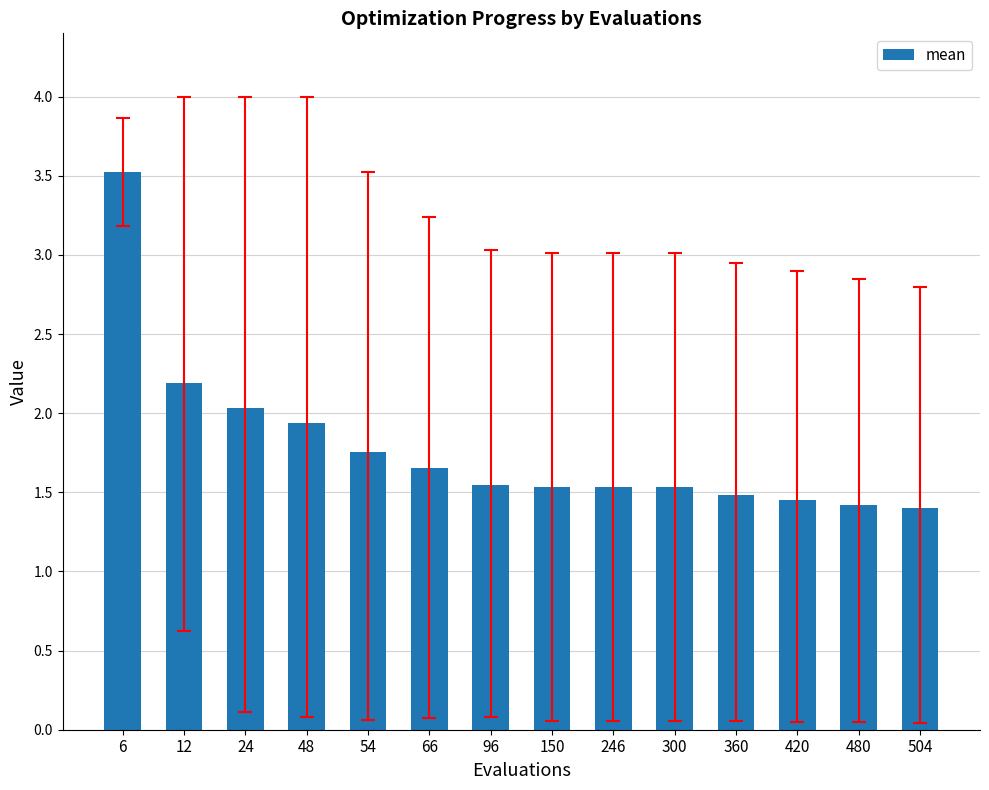

Which label corresponds to the largest value in the chart?

6